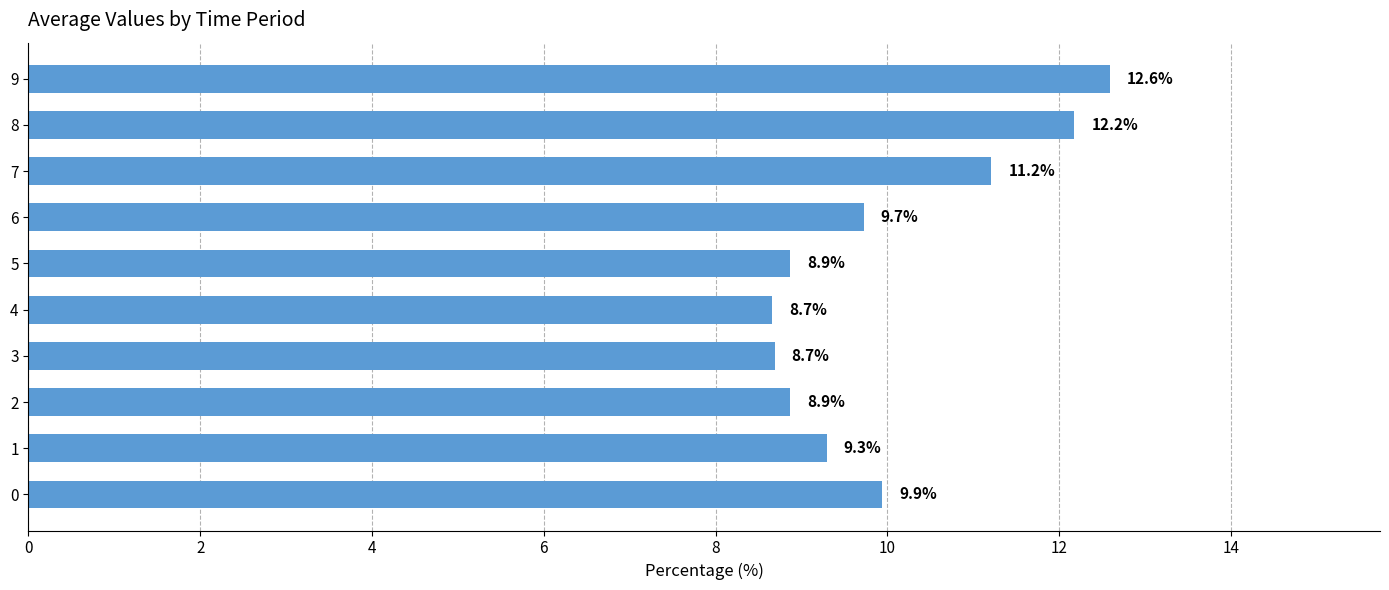

The chart shows a value of 5.0 at 8. True or false?

False